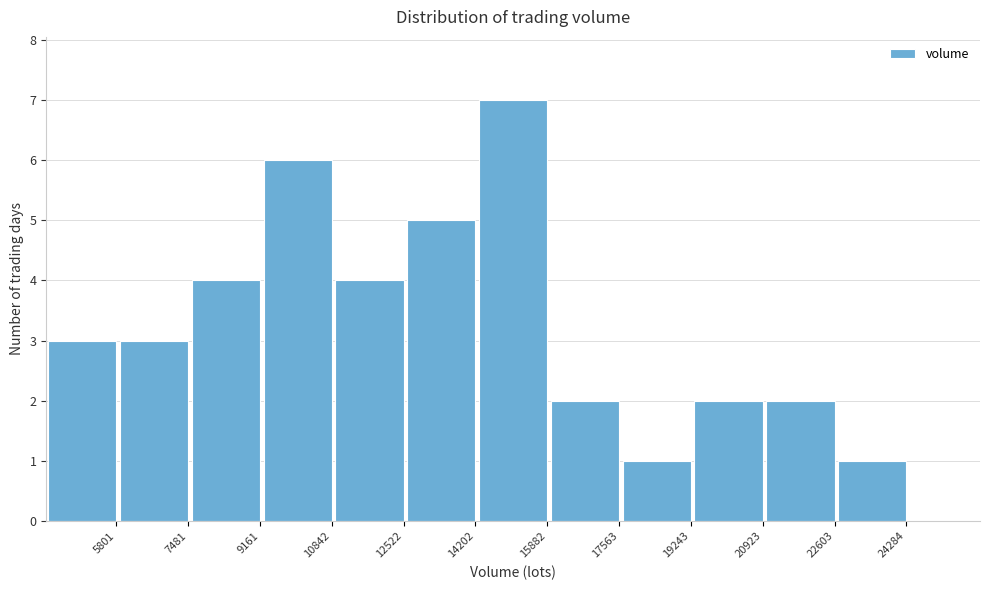

Reading right to left, transcribe all the data shown in this chart.

24284=1	22603=2	20923=2	19243=1	17563=2	15882=7	14202=5	12522=4	10842=6	9161=4	7481=3	5801=3